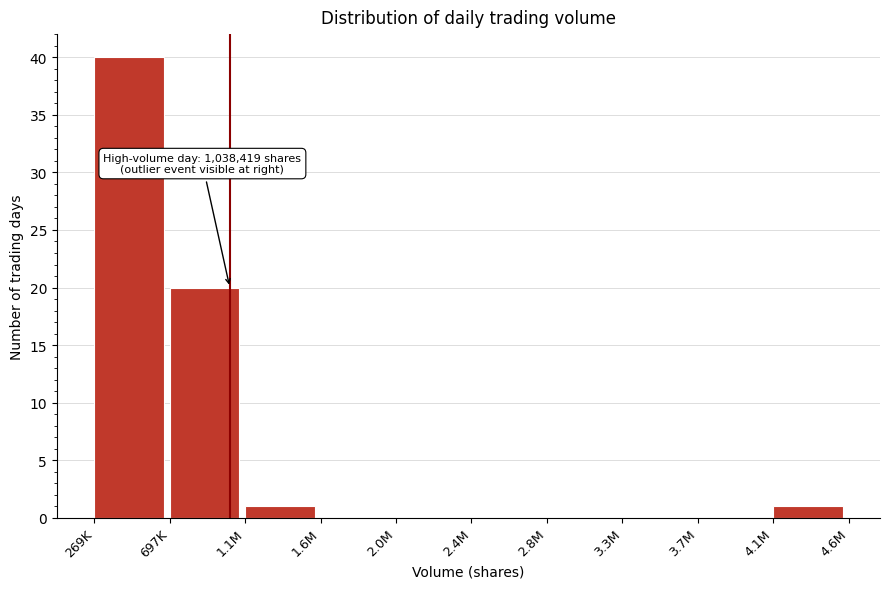

Reading left to right, extract all data points from this chart.

269K=40	697K=20	1.1M=1	1.6M=0	2.0M=0	2.4M=0	2.8M=0	3.3M=0	3.7M=0	4.1M=1